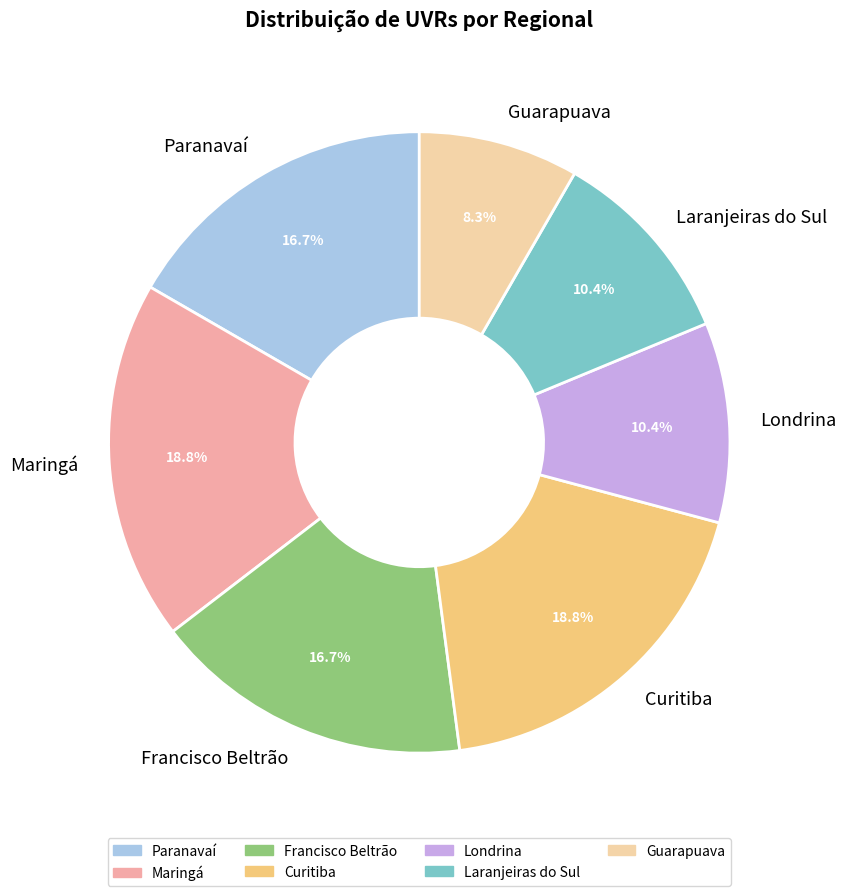

To the nearest percent, what is the difference between the Francisco Beltrão and Curitiba slice percentages?

2%